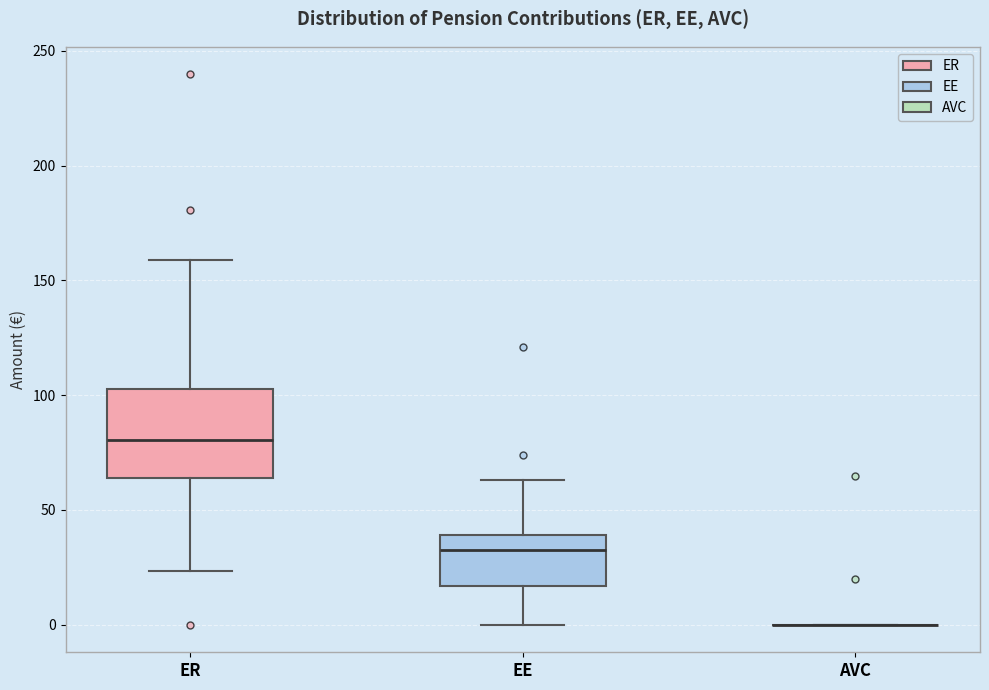

Reading left to right, read every box against the y-axis: the position of its median line, the range the box covers, and the ends of its whiskers. The values are not printed on the chart, so give them approximately, as read against the axis.

ER: median 80, box 65 to 105, whiskers 25 to 160
EE: median 30, box 15 to 40, whiskers 0 to 65
AVC: box collapsed to a line at 0, whiskers 0 to 0